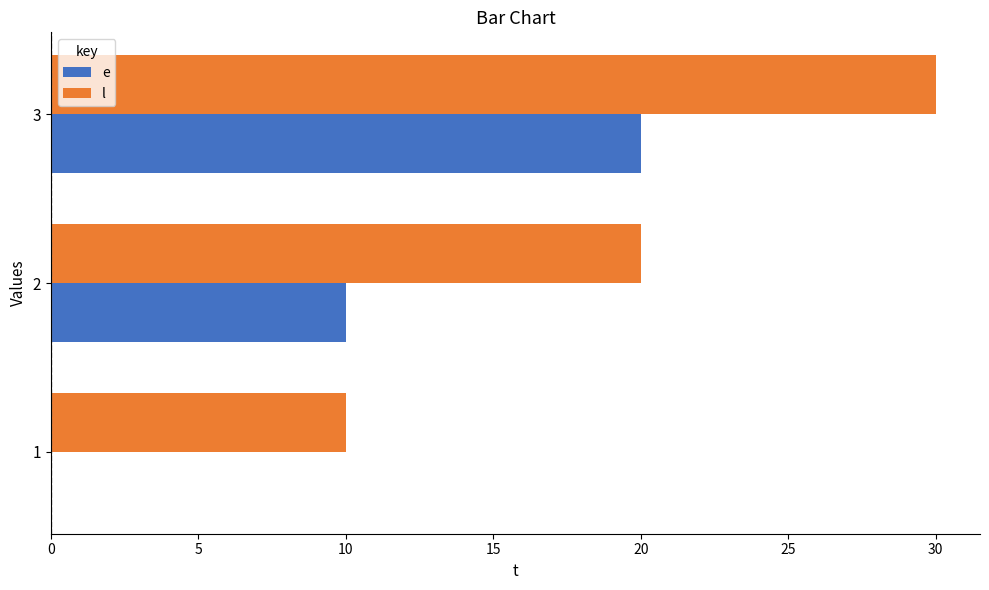

How many categories are shown in the chart?

3